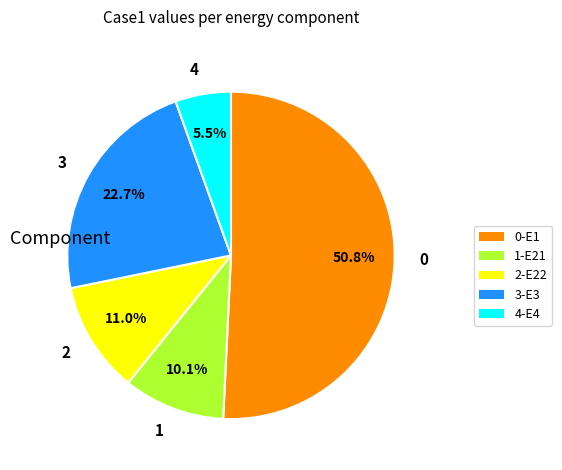

Do 4 and 0 together represent more than half of the pie?

Yes